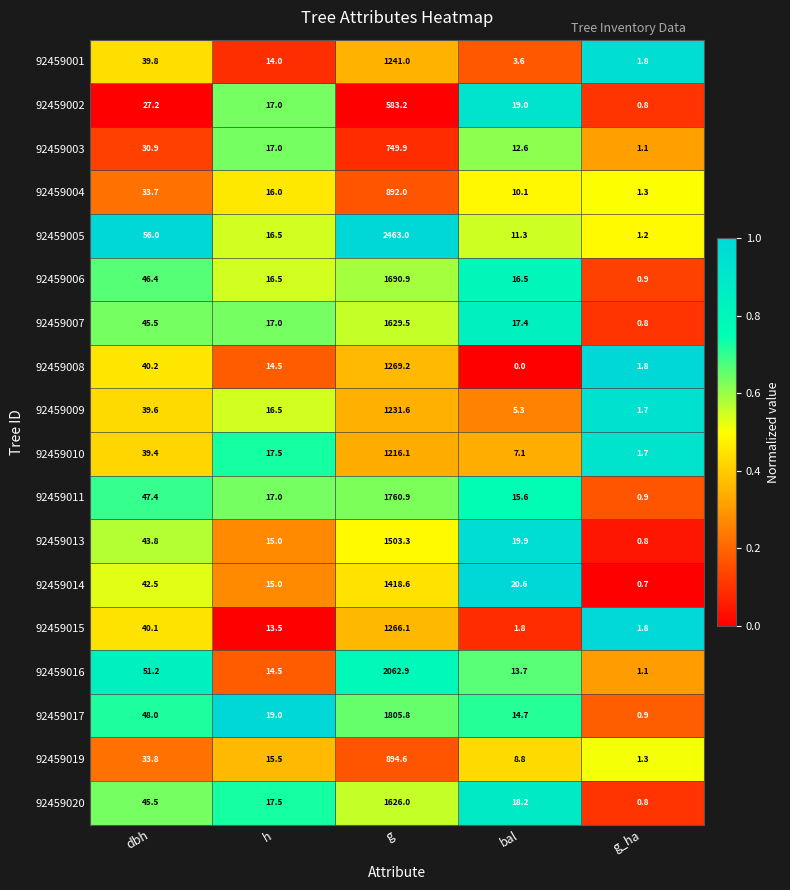

Which series has the widest spread of values?

92459005